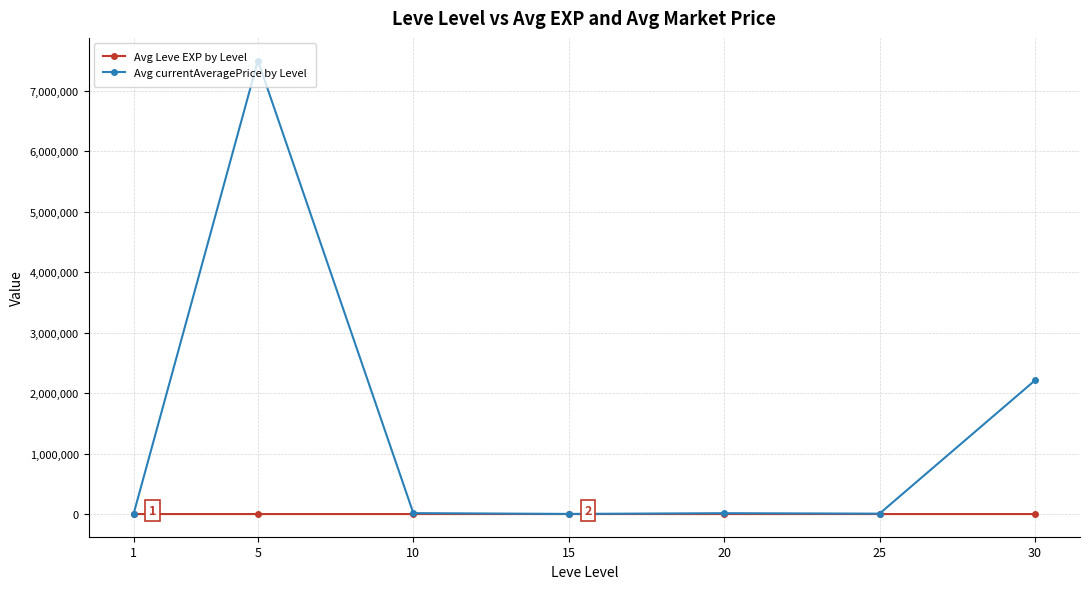

At which category is the sum across all series the highest?

5